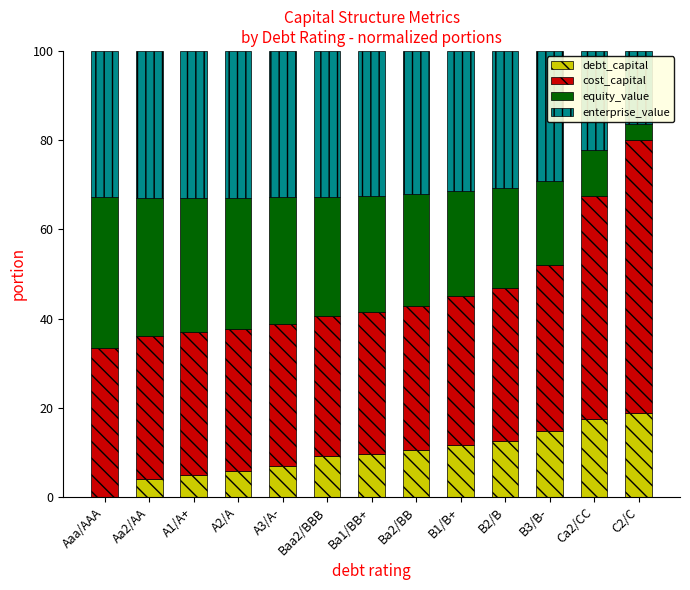

What is the maximum value for debt_capital?

18.7